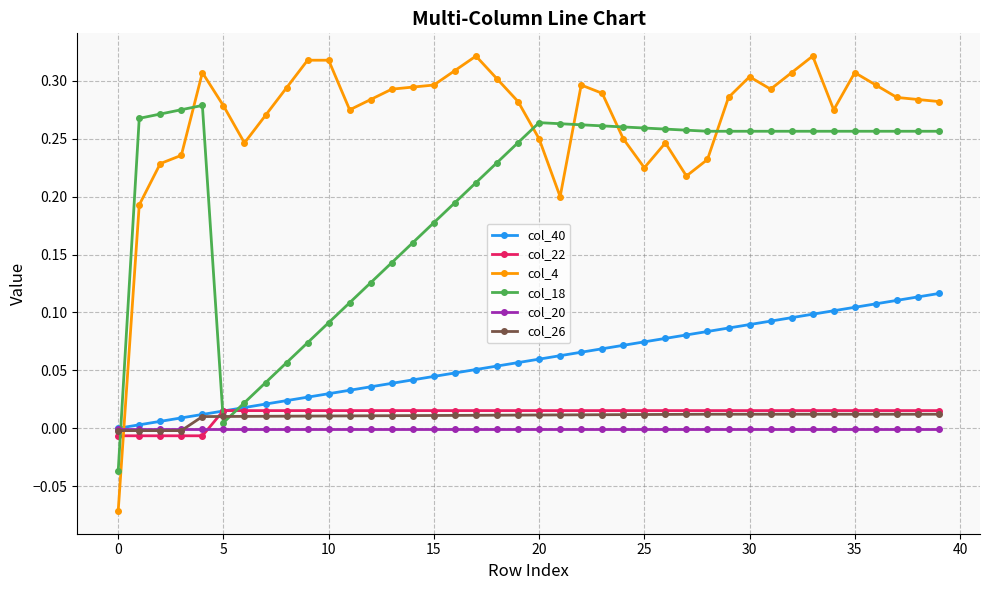

Which series has the largest total across all categories?

col_4